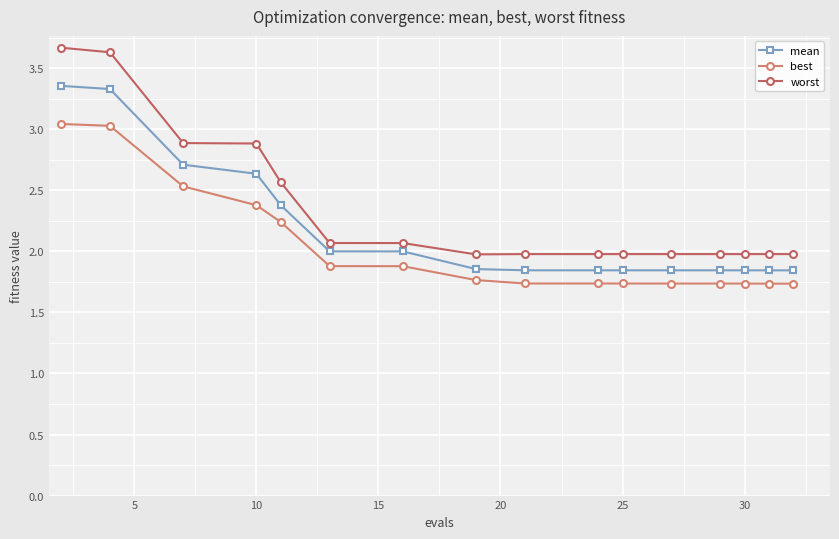

List the series in order of their overall mean, highest first.

worst, mean, best